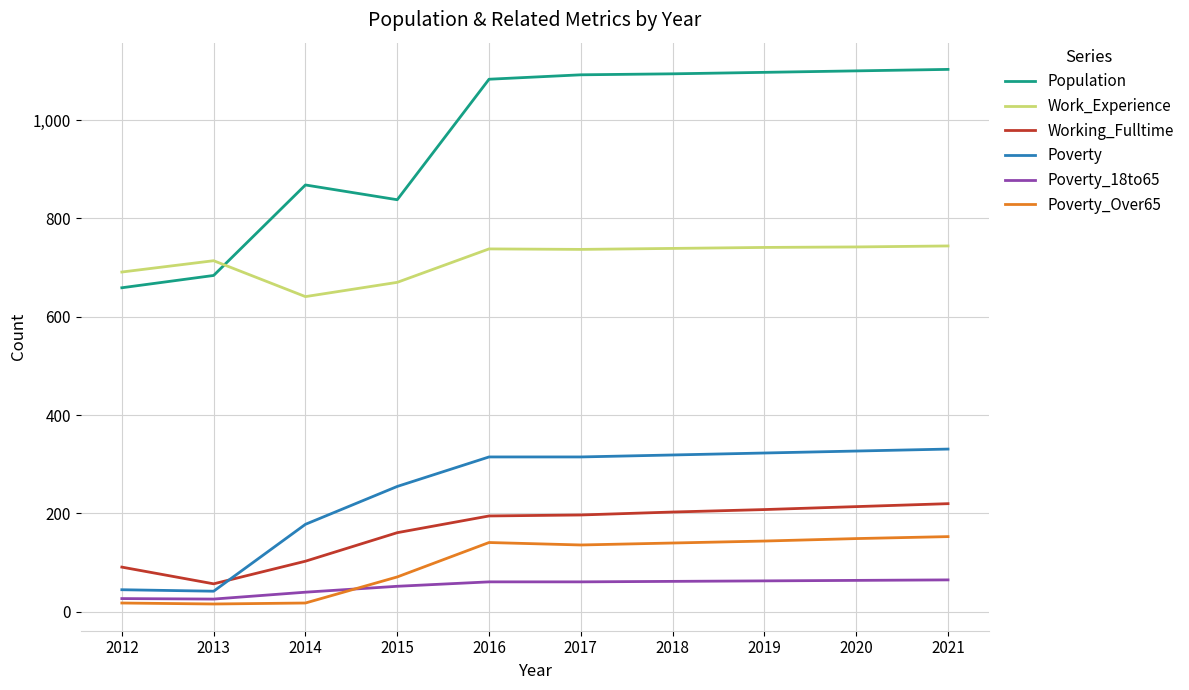

What is the sum of all Working_Fulltime values?

1649